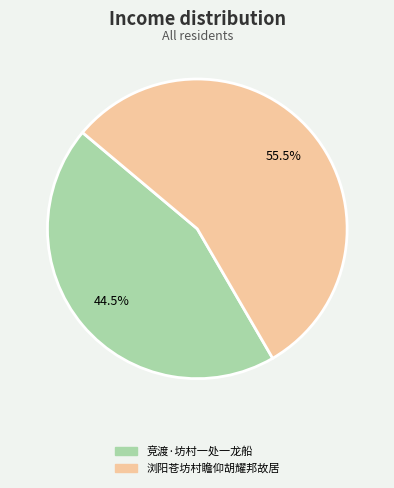

Rank the categories by value from lowest to highest.

竞渡·坊村一处一龙船, 浏阳苍坊村瞻仰胡耀邦故居